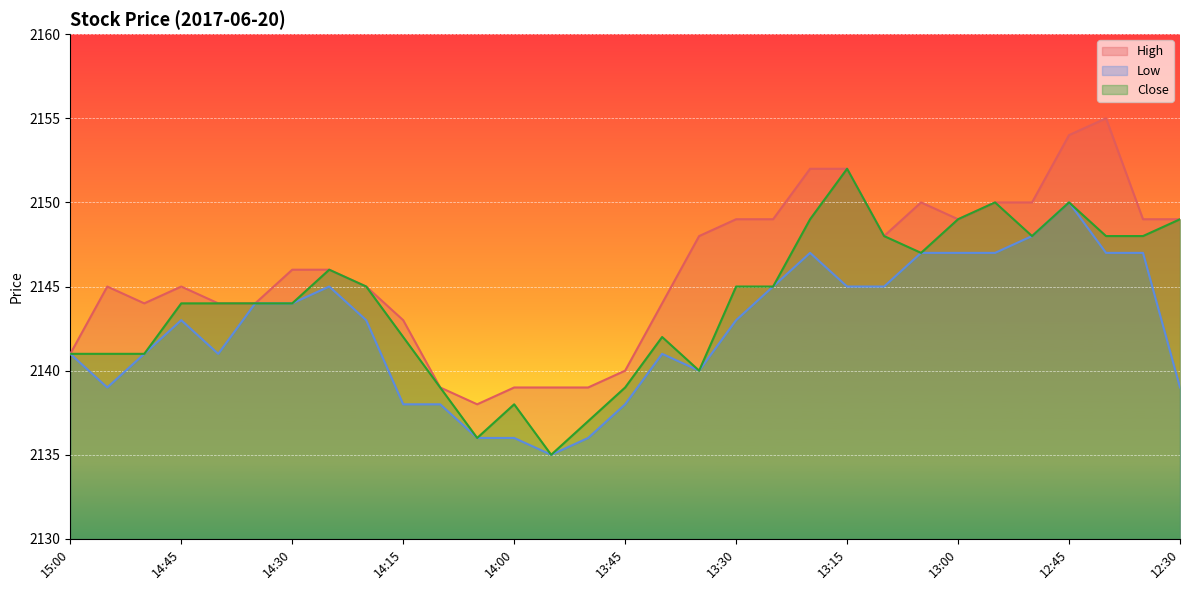

What is the value of the Close point at the 15th from the left?

2137